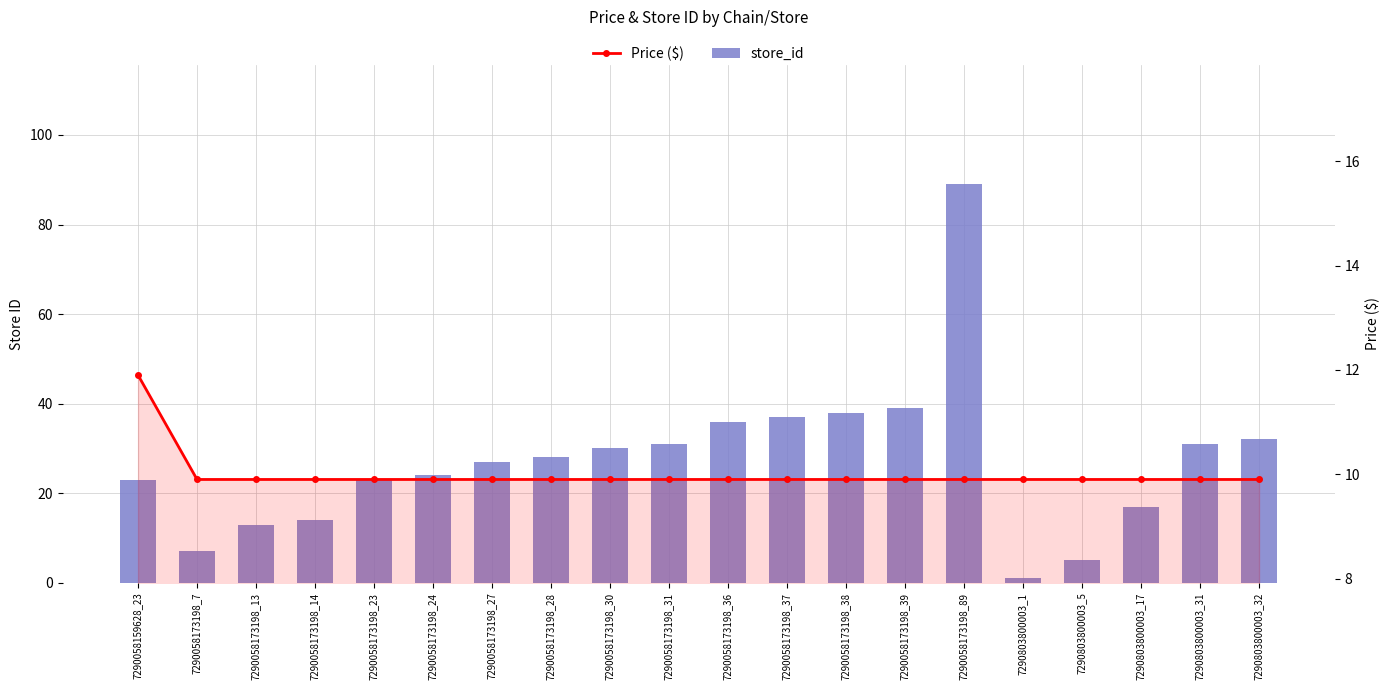

List the series in order of their peak value, lowest first.

Price ($), store_id